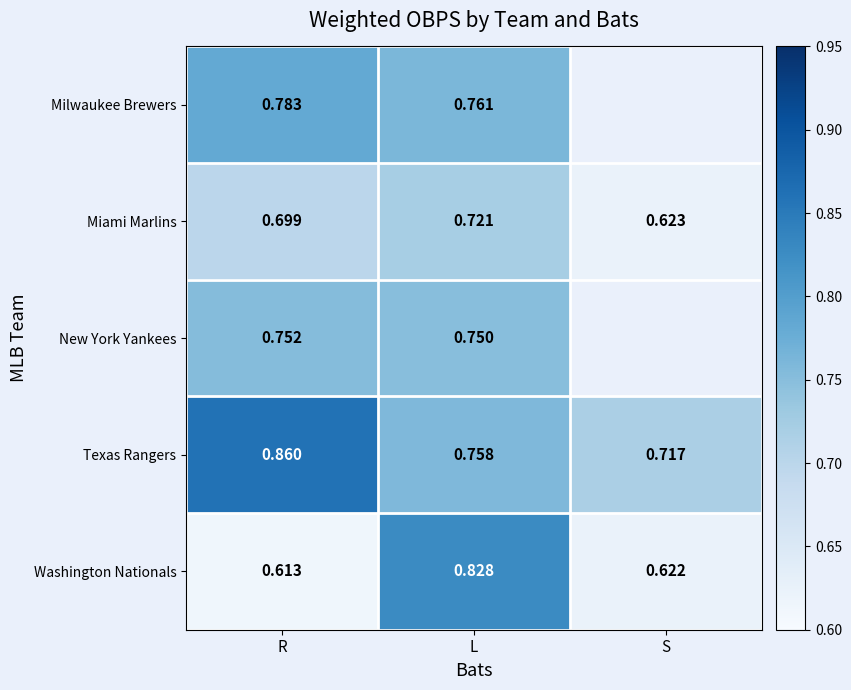

Which has a higher value, L or R?

R